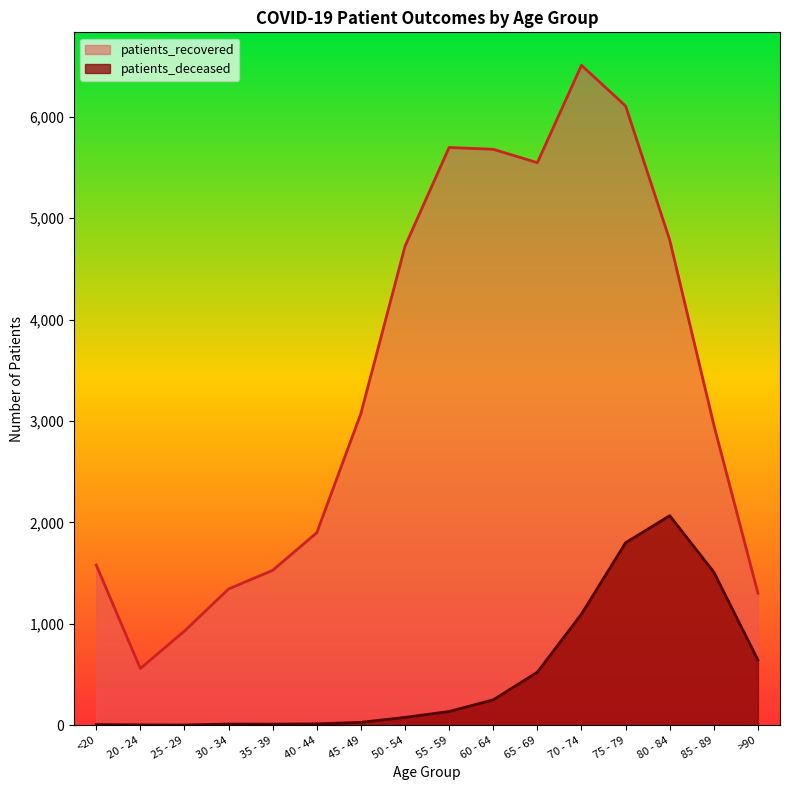

What is the difference between the maximum and minimum values in the patients_recovered series?

5948